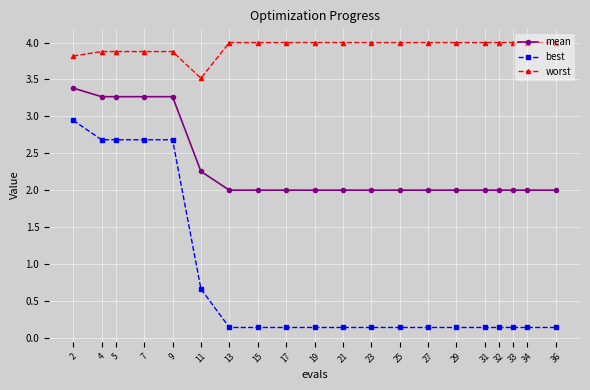

The value of worst at 25 is 6.3. True or false?

False